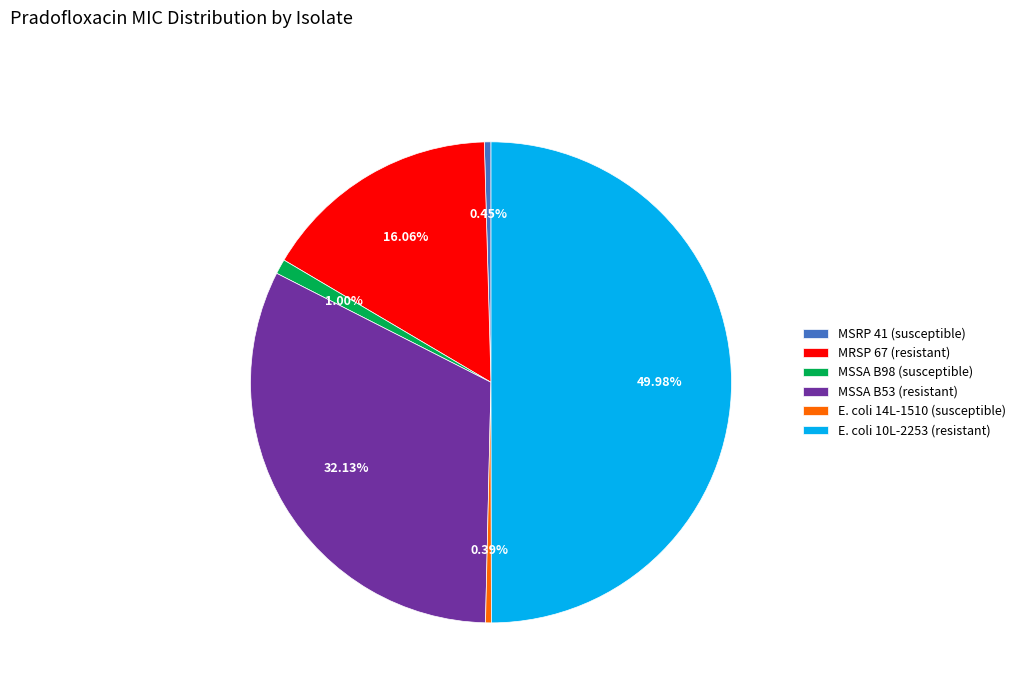

Which has a higher value, MSSA B98 (susceptible) or MRSP 67 (resistant)?

MRSP 67 (resistant)